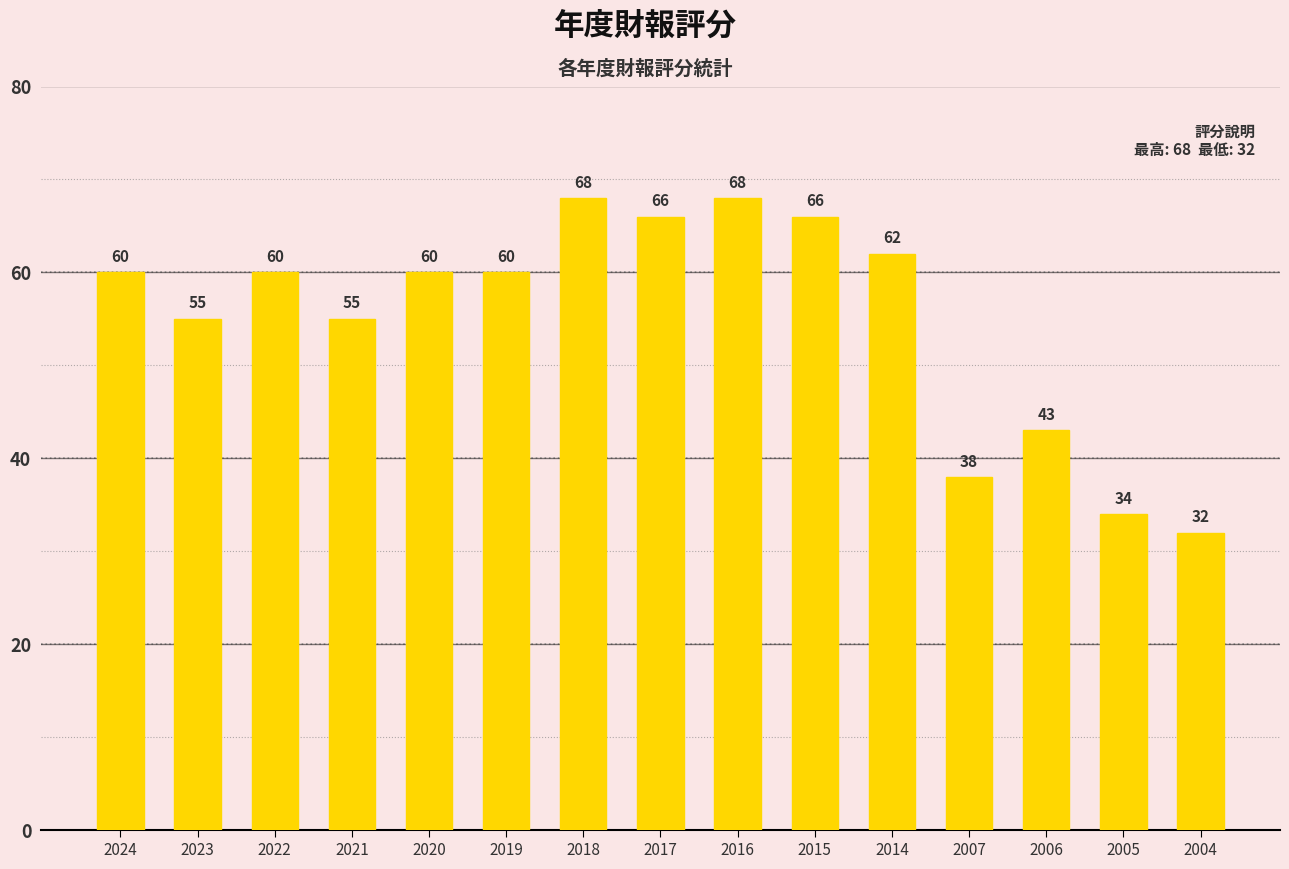

The value at 2005 is 57. True or false?

False